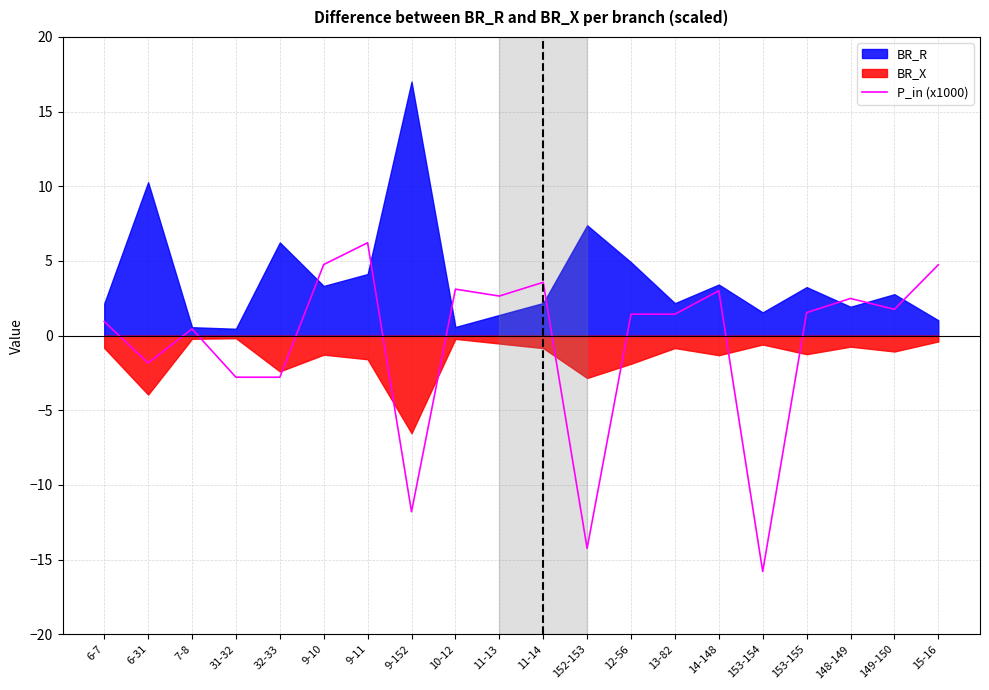

How many data points are above 1?

12